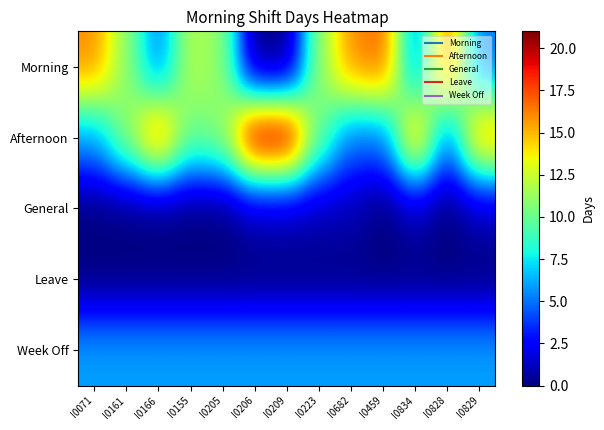

Reading left to right, what are all the values shown in this chart?

Morning: I0071=16	I0161=11	I0166=5	I0155=12	I0205=11	I0206=0	I0209=0	I0223=11	I0682=16	I0459=17	I0834=5	I0828=17	I0829=5
Afternoon: I0071=6	I0161=11	I0166=17	I0155=10	I0205=11	I0206=21	I0209=21	I0223=10	I0682=5	I0459=5	I0834=16	I0828=5	I0829=16
General: I0071=0	I0161=0	I0166=0	I0155=0	I0205=0	I0206=1	I0209=1	I0223=1	I0682=1	I0459=0	I0834=1	I0828=0	I0829=1
Leave: I0071=0	I0161=0	I0166=0	I0155=0	I0205=0	I0206=0	I0209=0	I0223=0	I0682=0	I0459=0	I0834=0	I0828=0	I0829=0
Week Off: I0071=6	I0161=6	I0166=6	I0155=6	I0205=6	I0206=6	I0209=6	I0223=6	I0682=6	I0459=6	I0834=6	I0828=6	I0829=6